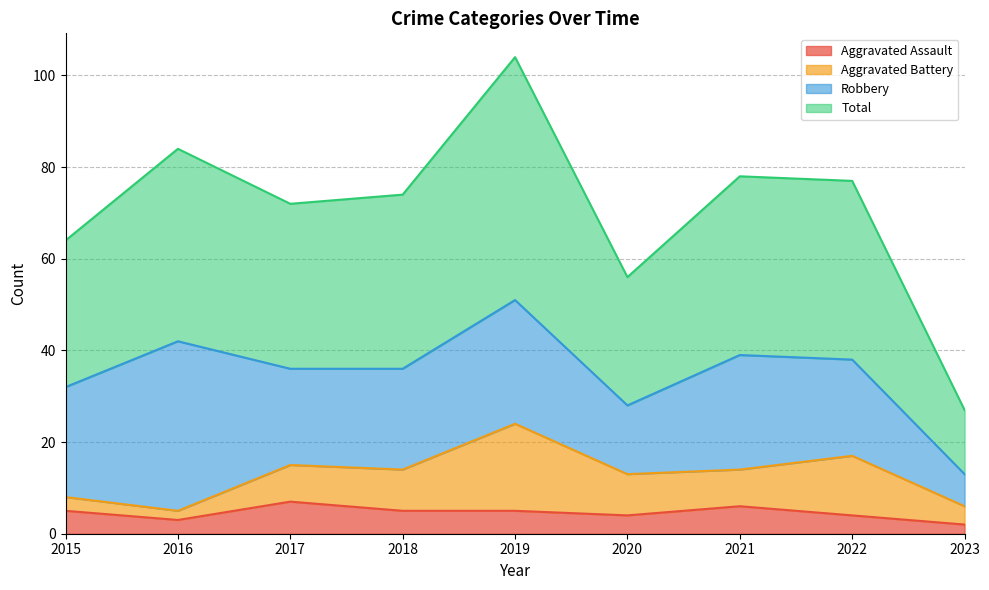

At which category does the chart reach its peak across all series?

2019